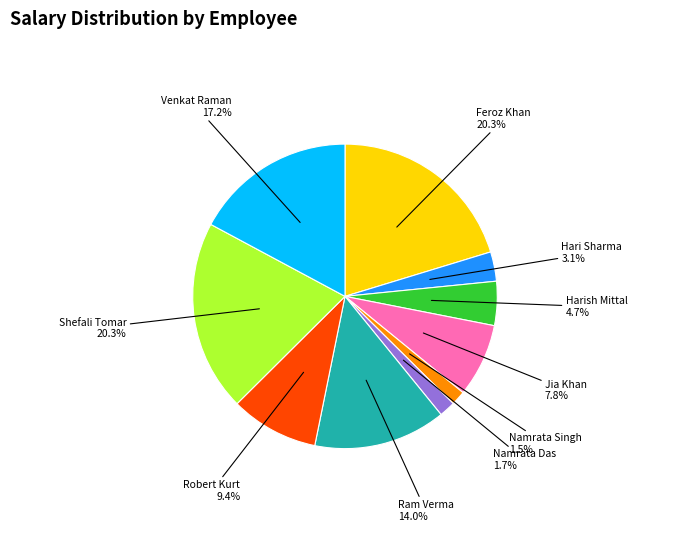

Combined, what portion of the pie is Namrata Das and Shefali Tomar?

22.0%